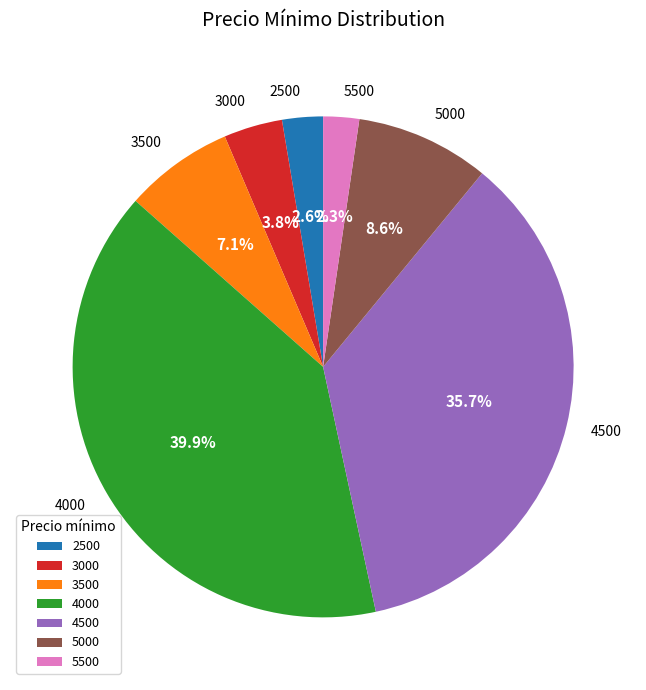

What is the largest slice in the pie chart?

4000